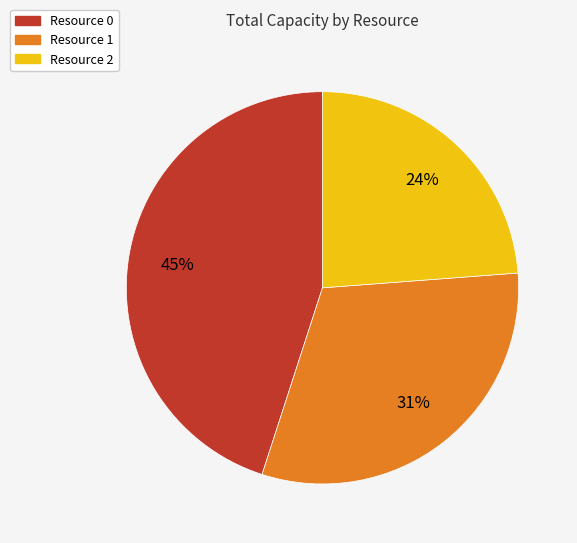

Does Resource 1 account for over 50% of the chart?

No